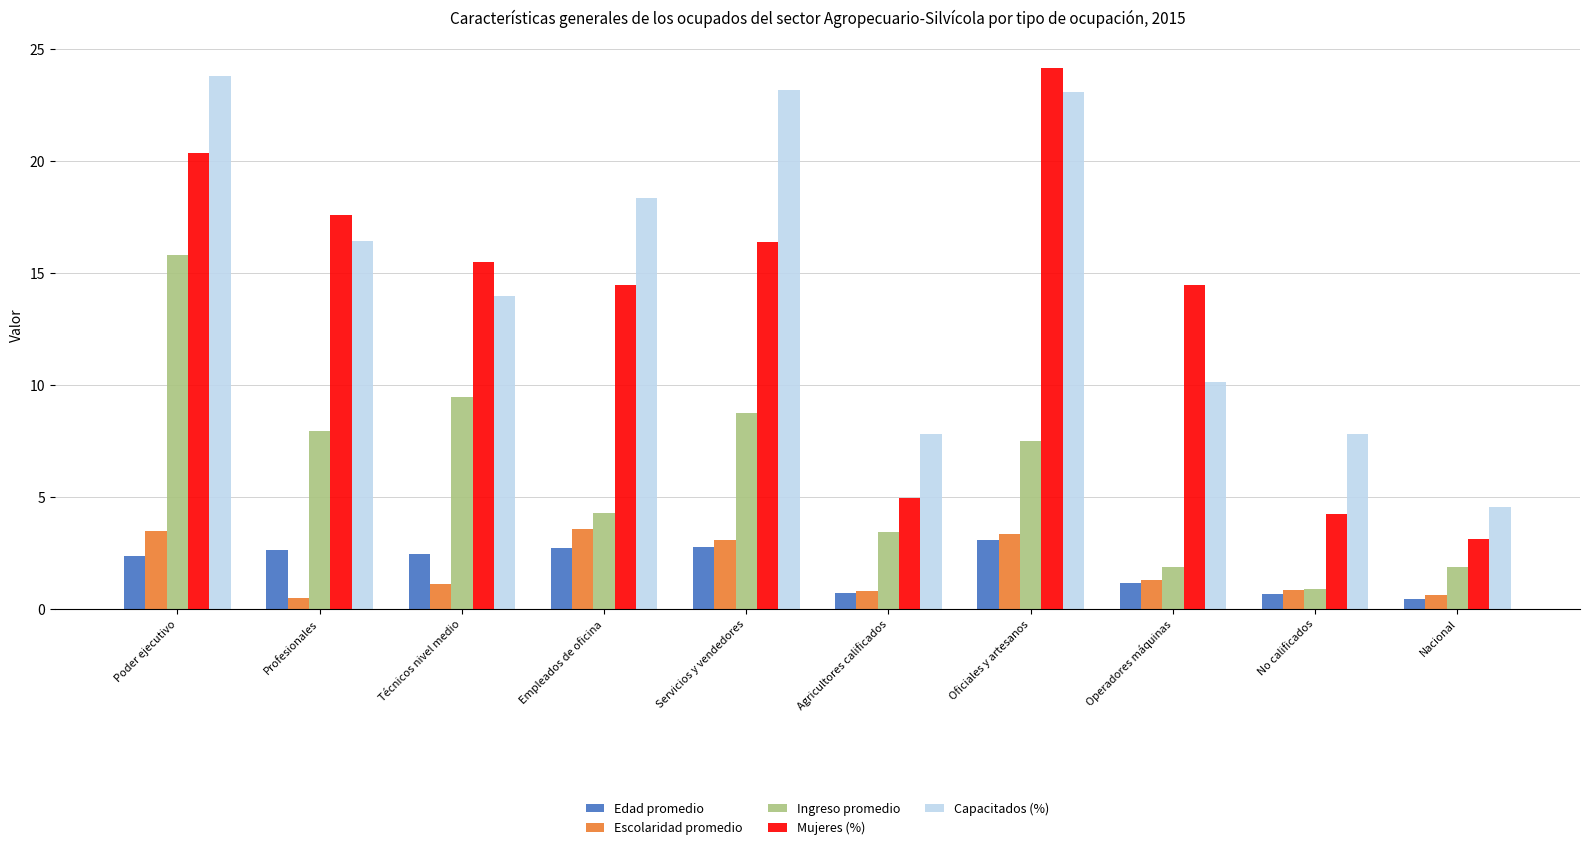

At which label does Capacitados (%) reach its peak?

Poder ejecutivo